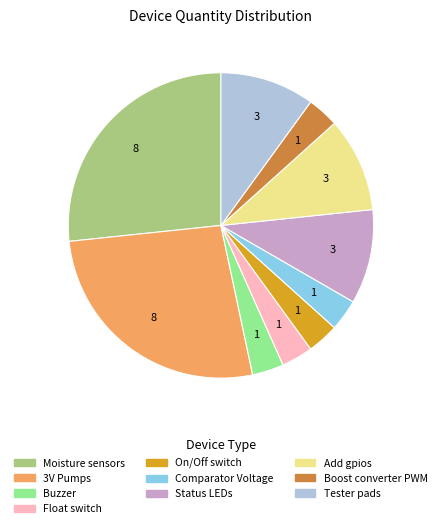

True or false: Buzzer accounts for 12% of the total.

False